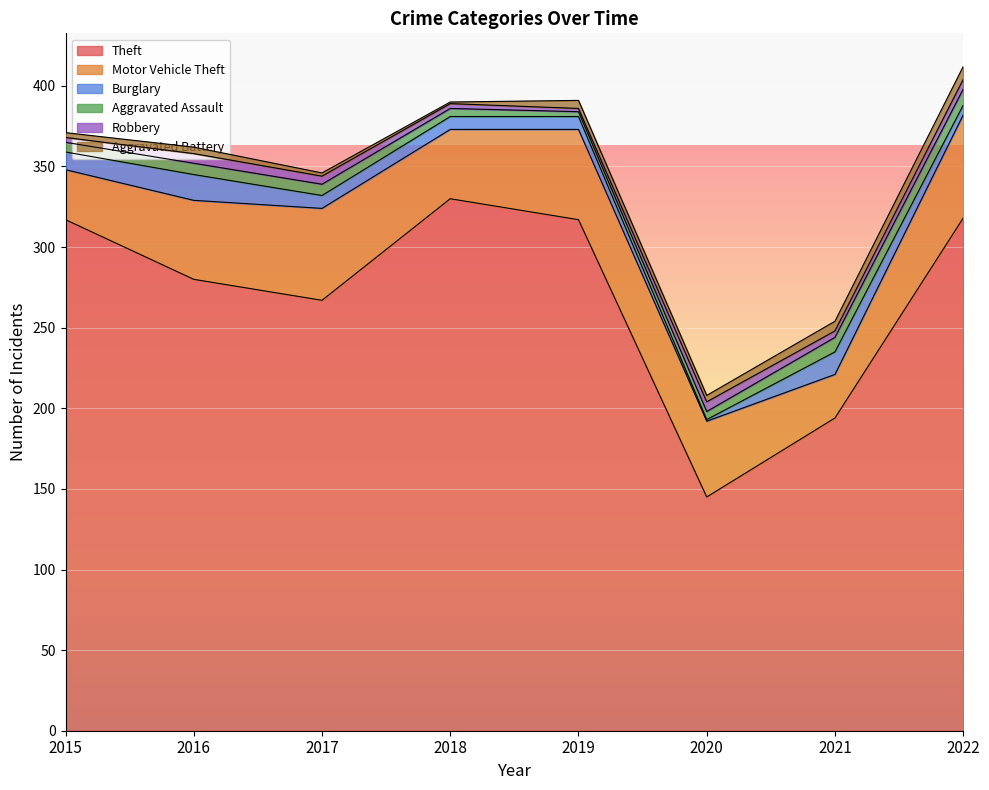

Which series has the largest range (max minus min)?

Theft